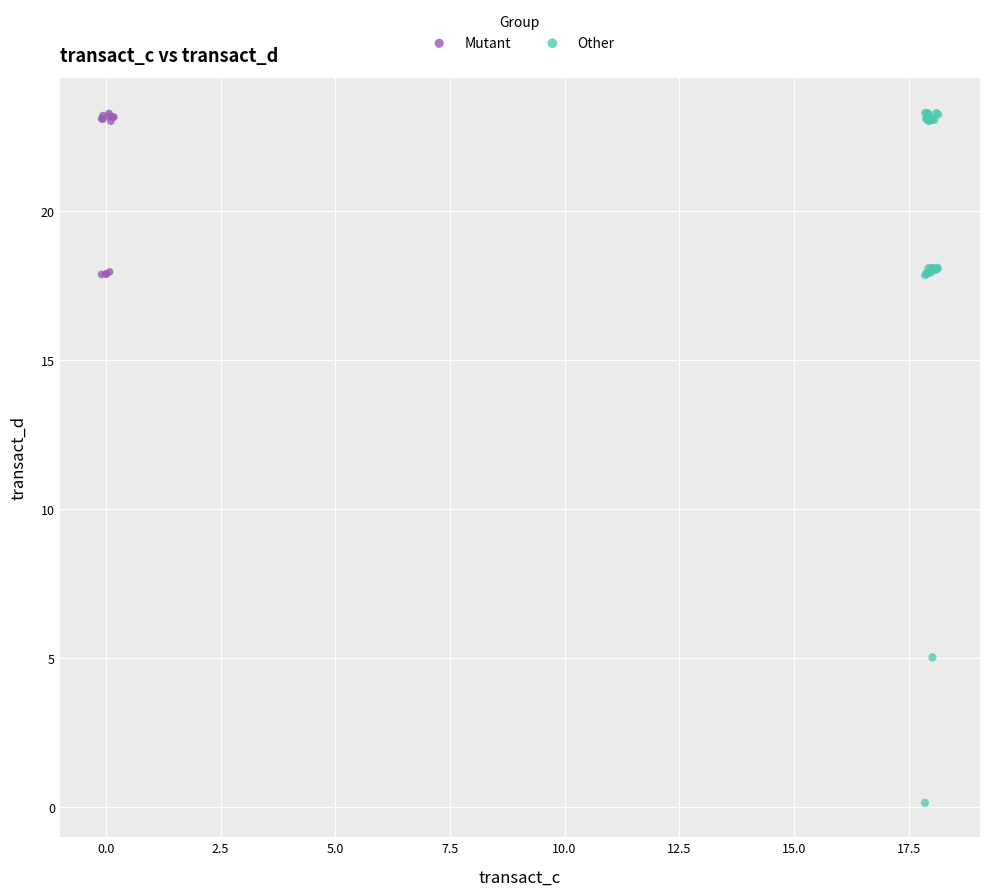

Which series contains the lowest Y value?

Other